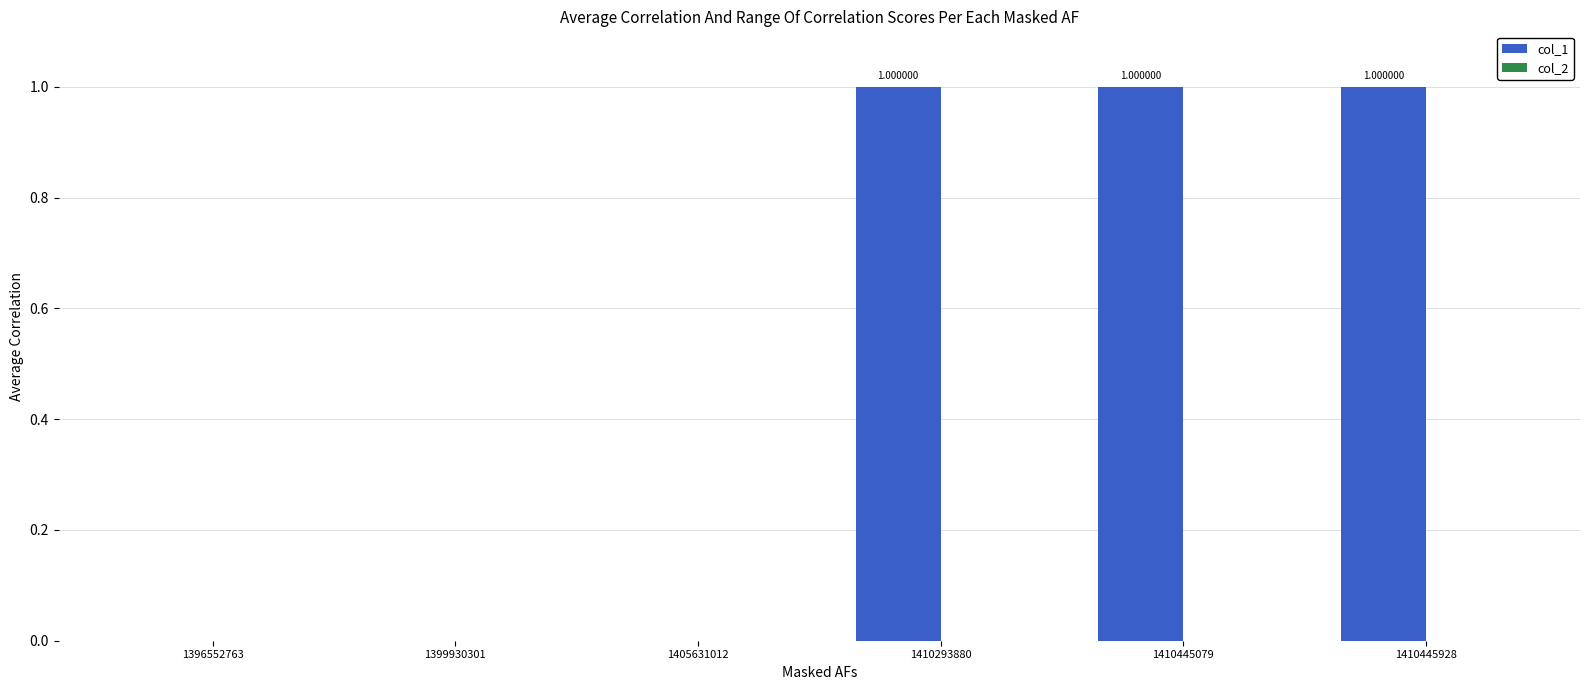

Which has a higher value, 1410445928 or 1396552763?

1410445928